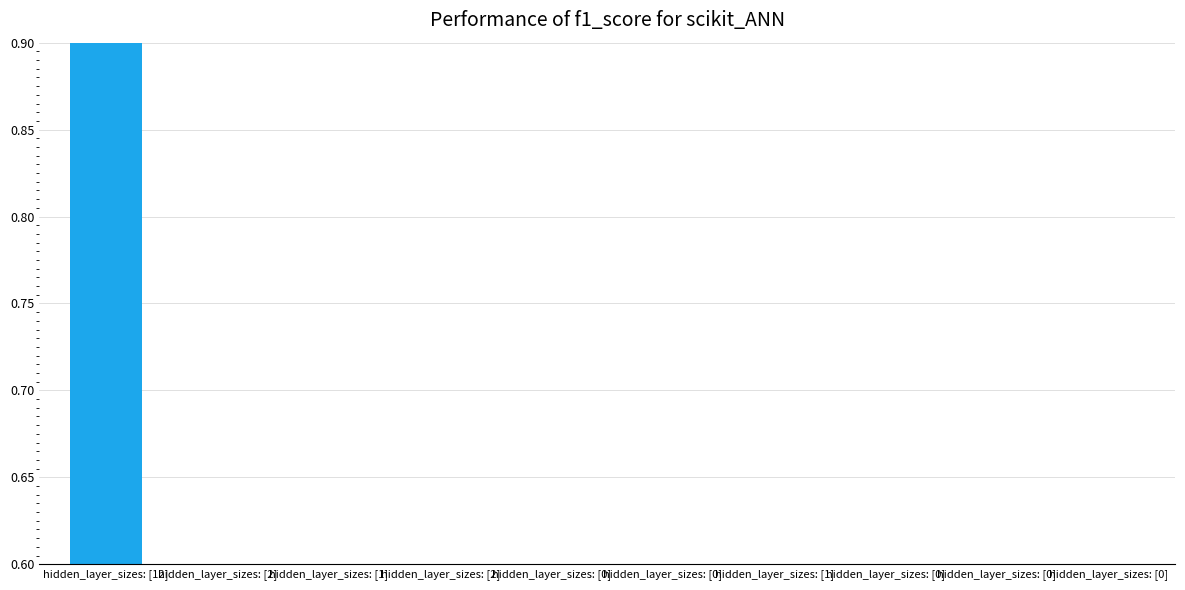

At which category does the chart reach its peak across all series?

hidden_layer_sizes: [12]